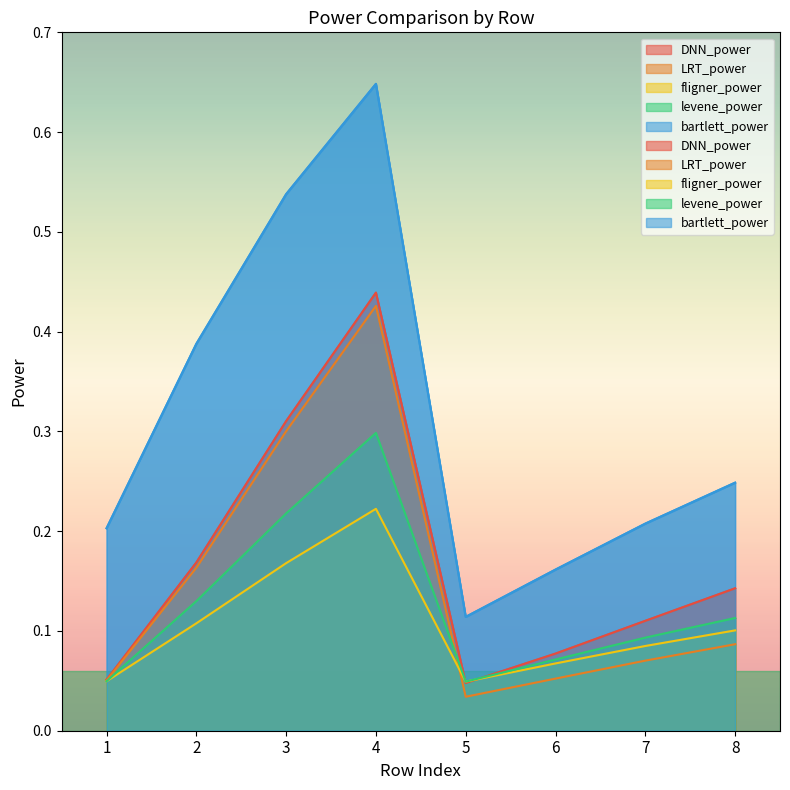

What are all the series names shown in the legend?

DNN_power, LRT_power, fligner_power, levene_power, bartlett_power